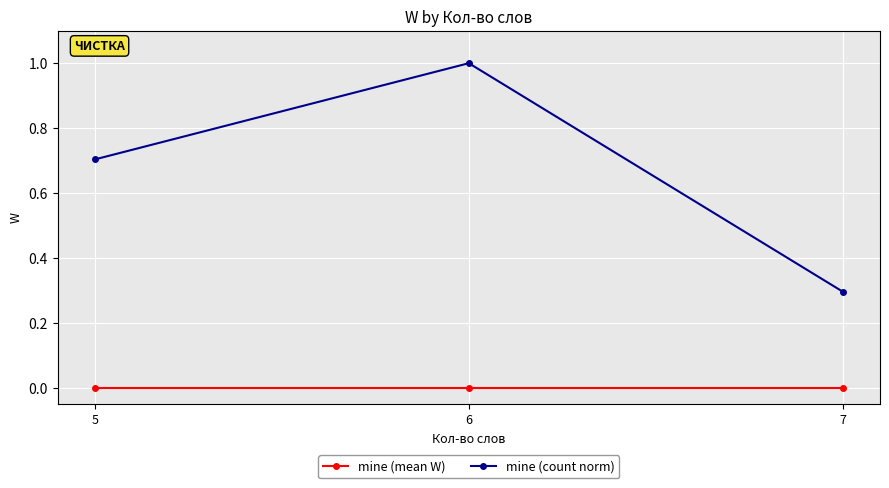

List the series in order of their overall mean, highest first.

mine (count norm), mine (mean W)